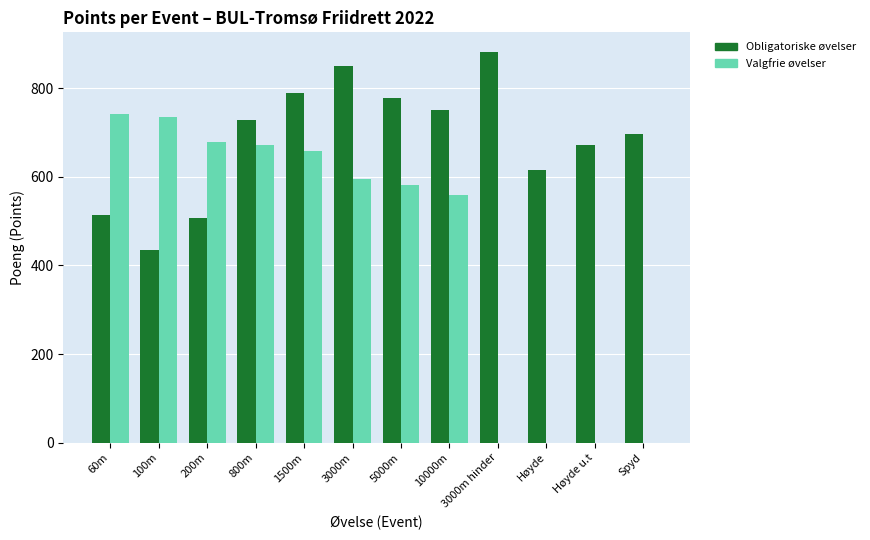

Between 60m and Høyde u.t, which series saw the biggest shift?

Valgfrie øvelser